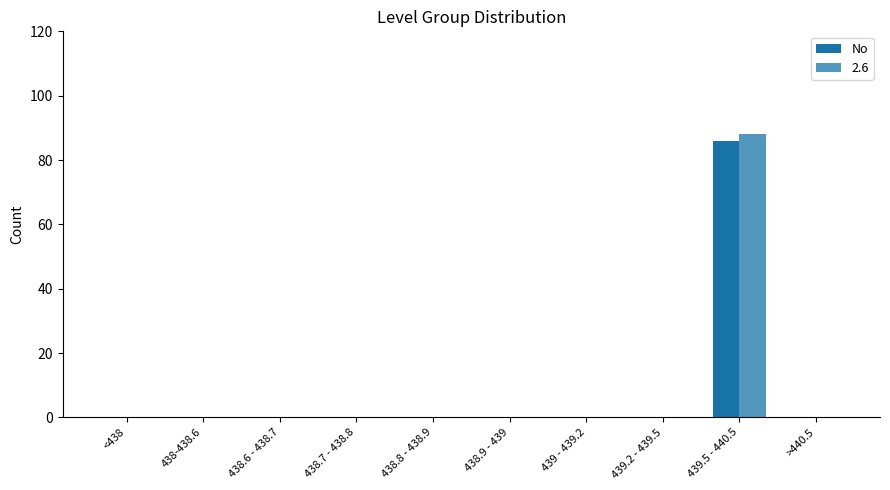

How many series are shown in this chart?

2